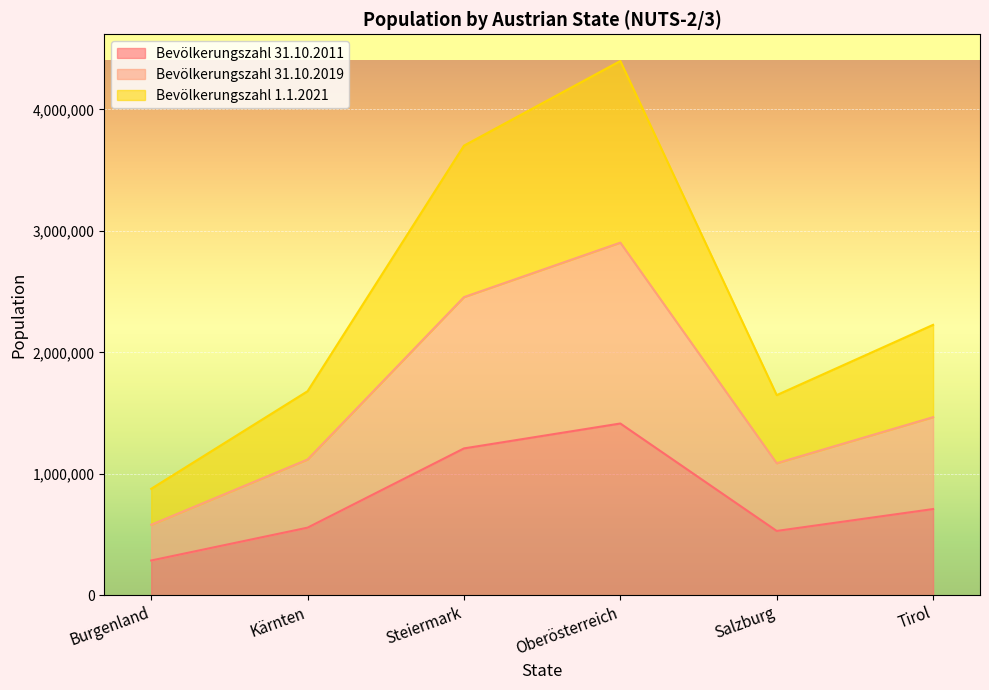

What is the total value across all series at Tirol?

2226144